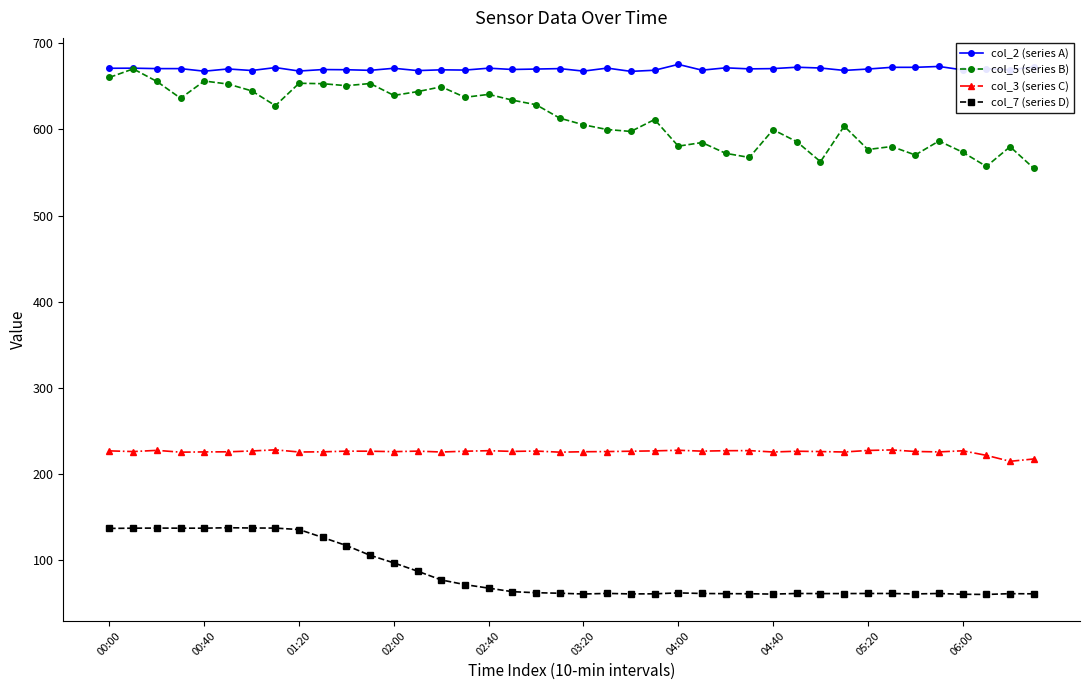

True or false: col_5 (series B) has more than 0 interior local peaks.

True